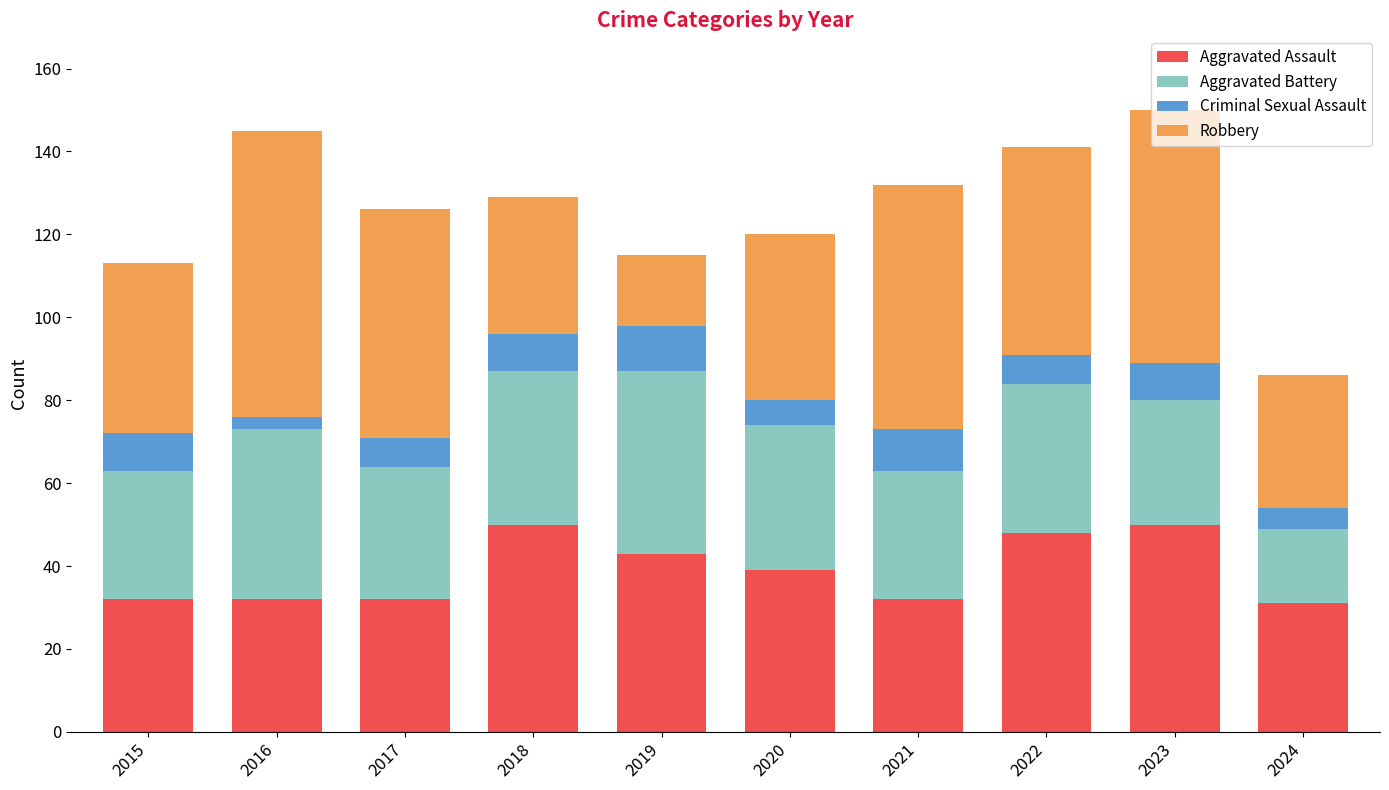

What is the maximum value for Aggravated Assault?

50